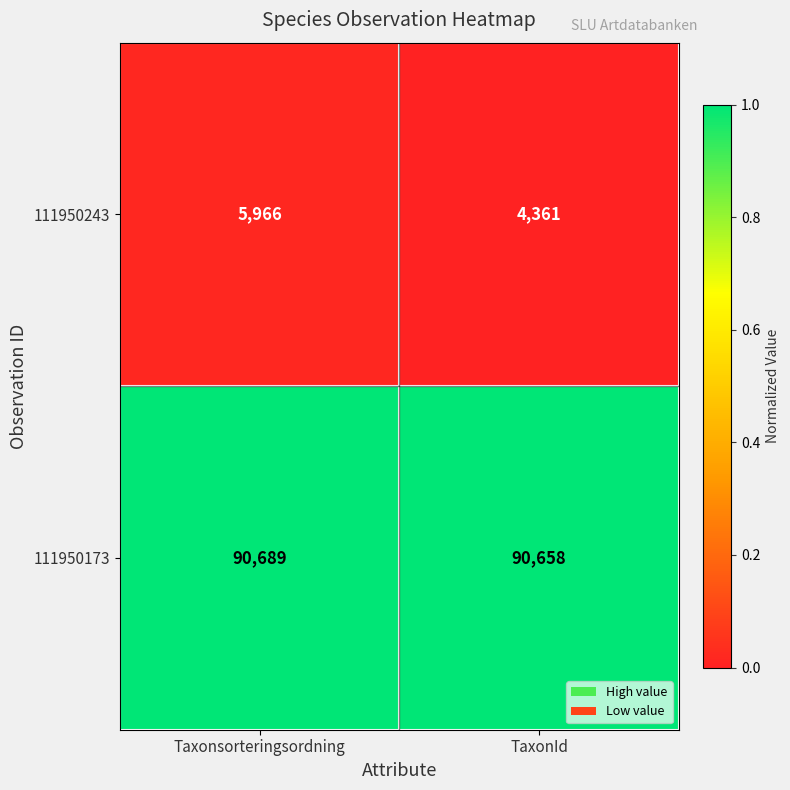

Is it true that 111950173 equals 90658 at TaxonId?

True